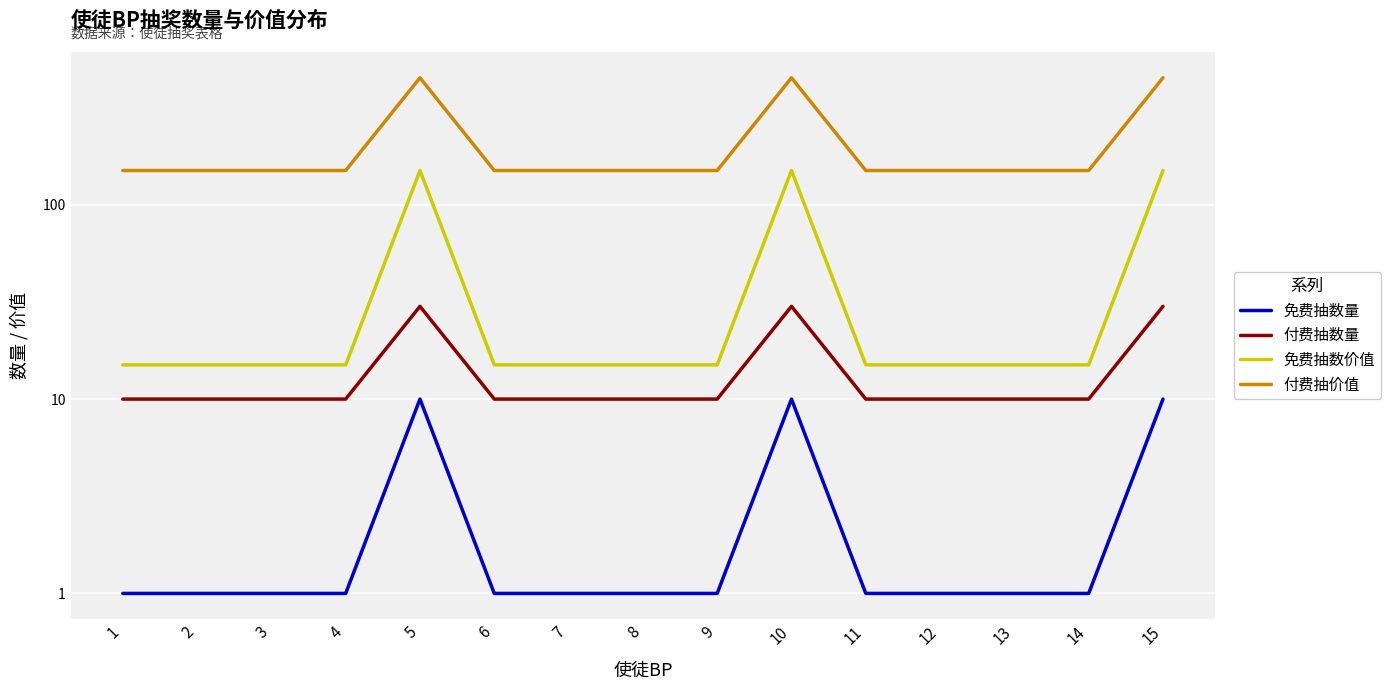

Rank the series at 6 from lowest to highest value.

免费抽数量, 付费抽数量, 免费抽数价值, 付费抽价值